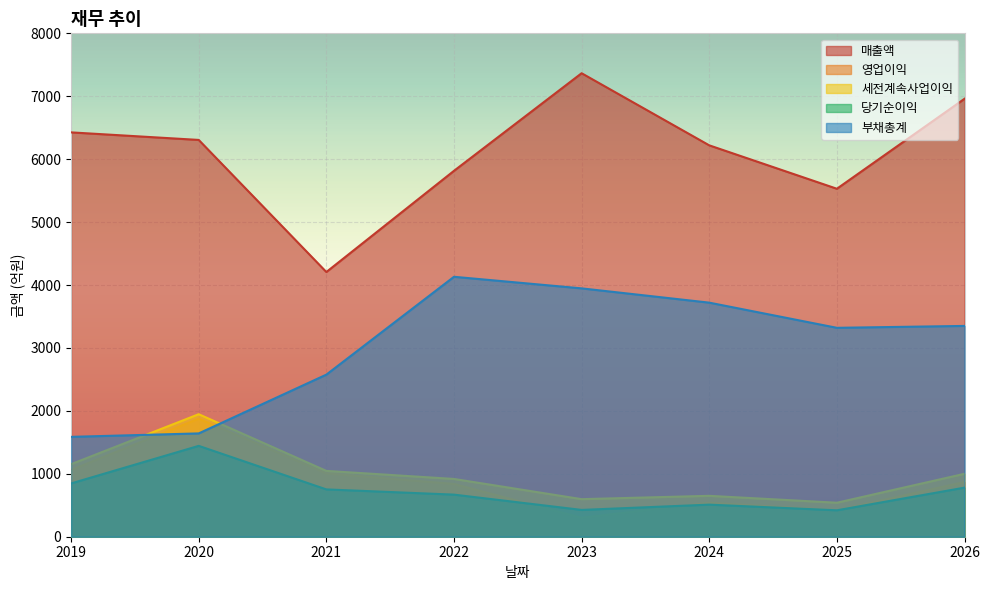

What is the average value of the 영업이익 series?

864